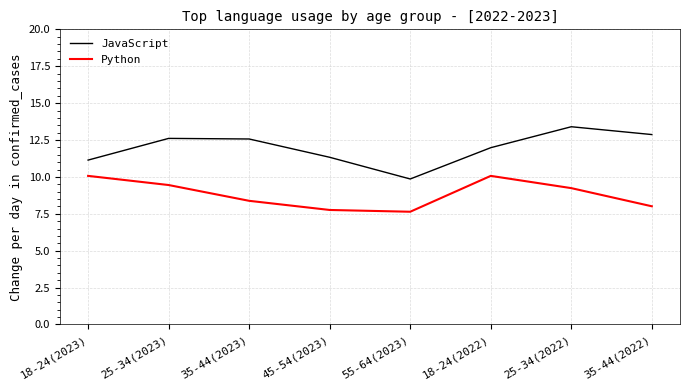

Which series has the widest spread of values?

JavaScript